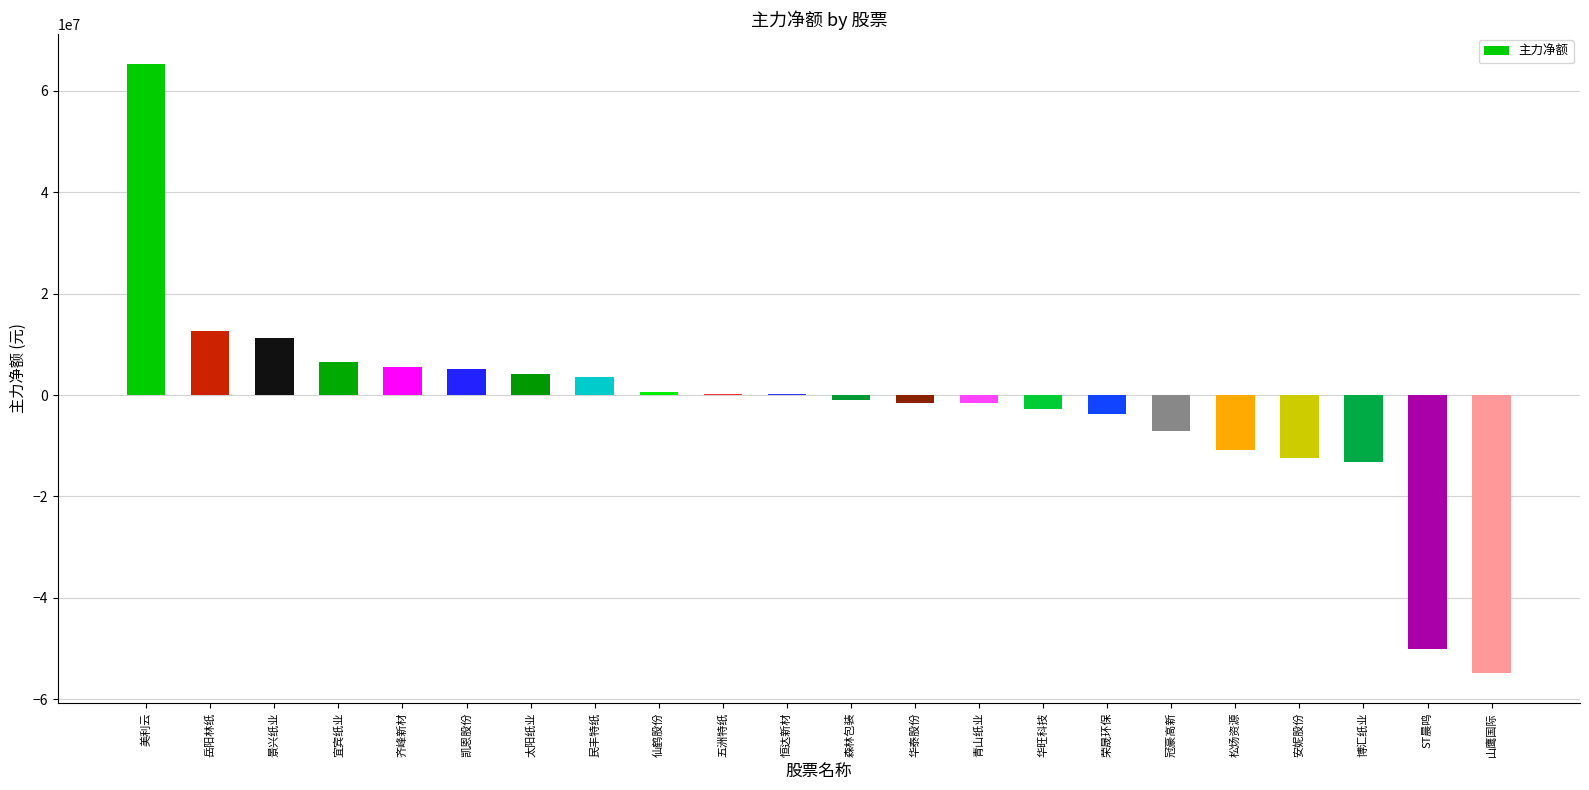

What is the change in value from 恒达新材 to 松炀资源?

-10983881